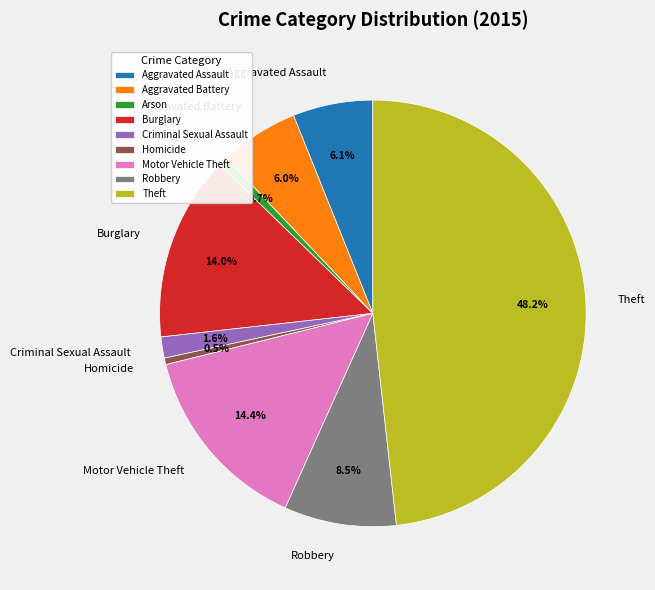

What portion of the pie excludes Robbery?

91.5%